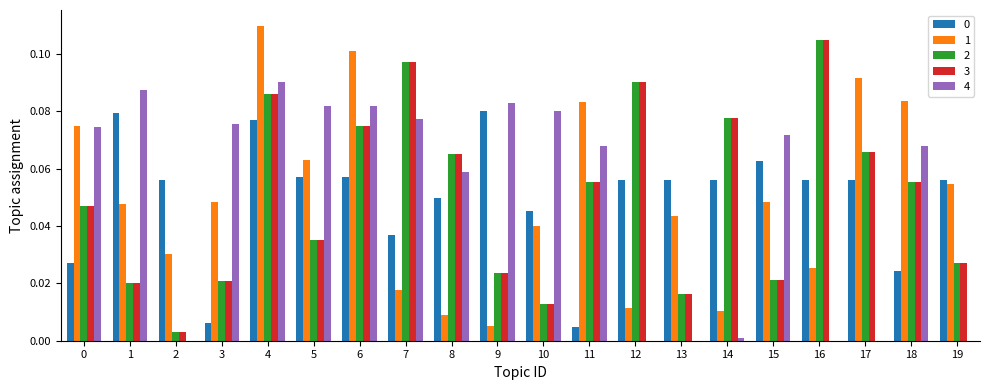

Does the chart contain stacked bars?

No